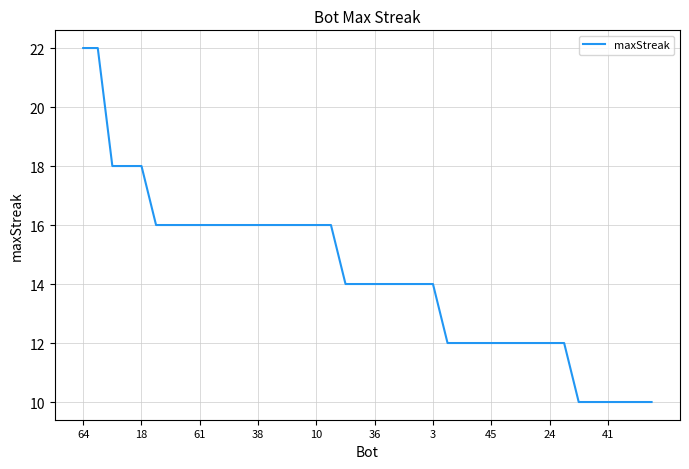

What is the difference between the maximum and minimum values?

12